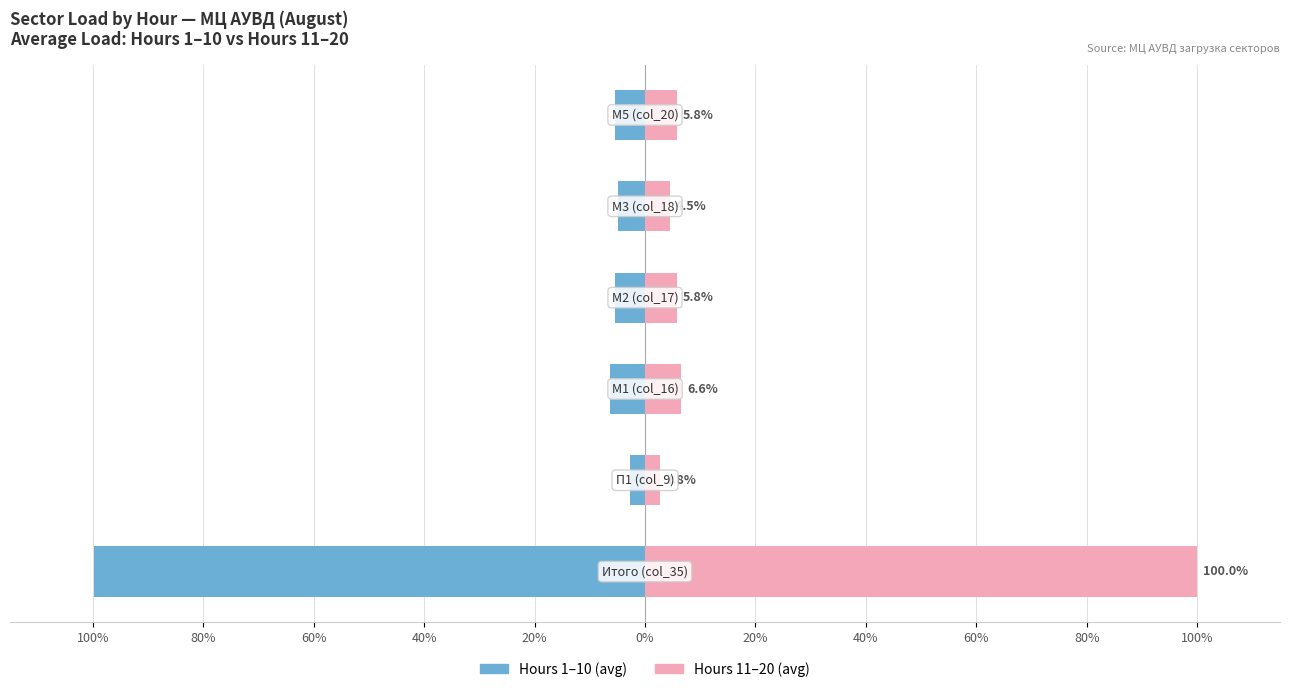

How many bars are there in total?

12